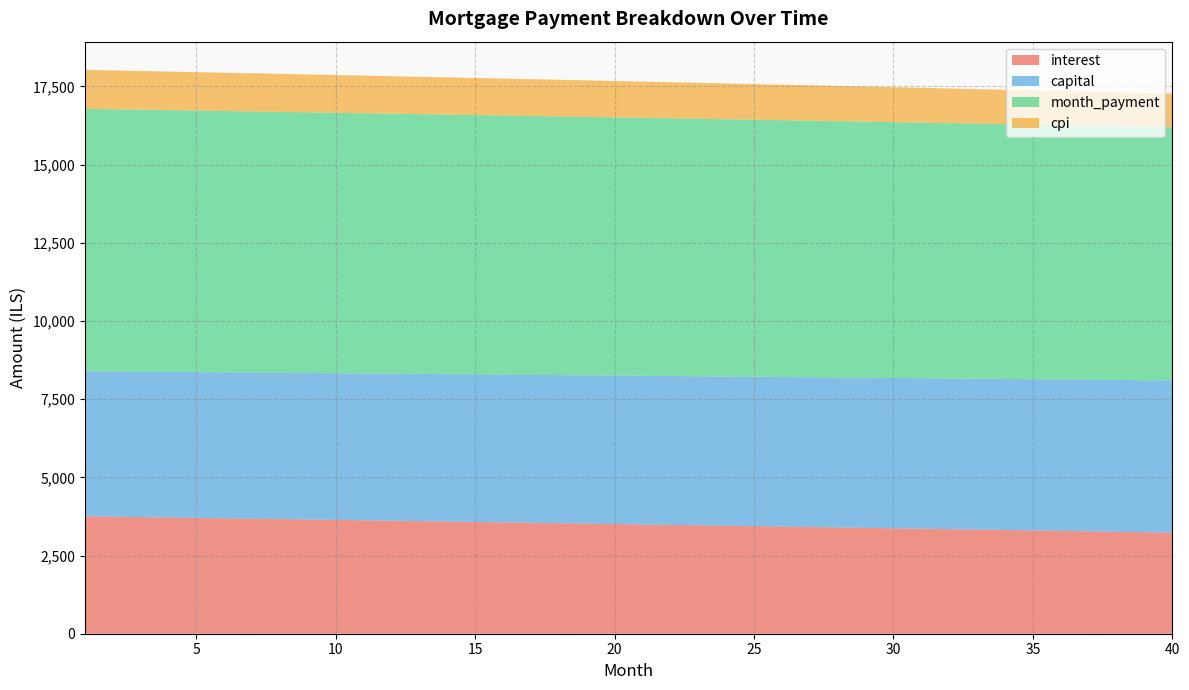

Reading right to left, transcribe all the data shown in this chart.

interest: 3230.4	3244.6	3258.7	3272.8	3286.9	3300.9	3314.9	3328.9	3342.8	3356.7	3370.5	3384.3	3398.1	3411.8	3425.4	3439.1	3452.7	3466.2	3479.7	3493.2	3506.7	3520.1	3533.4	3546.7	3560.0	3573.3	3586.5	3599.7	3612.8	3625.9	3638.9	3651.9	3664.9	3677.9	3690.8	3703.6	3716.4	3729.2	3742.0	3754.7
capital: 4866.8	4860.8	4854.7	4848.6	4842.6	4836.5	4830.5	4824.5	4818.4	4812.4	4806.4	4800.4	4794.4	4788.4	4782.5	4776.5	4770.5	4764.6	4758.6	4752.7	4746.8	4740.8	4734.9	4729.0	4723.1	4717.2	4711.3	4705.4	4699.6	4693.7	4687.8	4682.0	4676.1	4670.3	4664.5	4658.6	4652.8	4647.0	4641.2	4635.4
month_payment: 8097.2	8105.3	8113.4	8121.5	8129.5	8137.5	8145.4	8153.4	8161.2	8169.1	8176.9	8184.7	8192.5	8200.2	8207.9	8215.6	8223.2	8230.8	8238.4	8245.9	8253.4	8260.9	8268.3	8275.7	8283.1	8290.5	8297.8	8305.1	8312.3	8319.6	8326.8	8333.9	8341.0	8348.1	8355.2	8362.3	8369.3	8376.2	8383.2	8390.1
cpi: 1070.7	1075.4	1080.2	1084.9	1089.6	1094.3	1098.9	1103.6	1108.2	1112.9	1117.5	1122.1	1126.7	1131.3	1135.8	1140.4	1144.9	1149.5	1154.0	1158.5	1163.0	1167.4	1171.9	1176.3	1180.8	1185.2	1189.6	1194.0	1198.4	1202.8	1207.1	1211.5	1215.8	1220.1	1224.4	1228.7	1233.0	1237.3	1241.5	1245.8